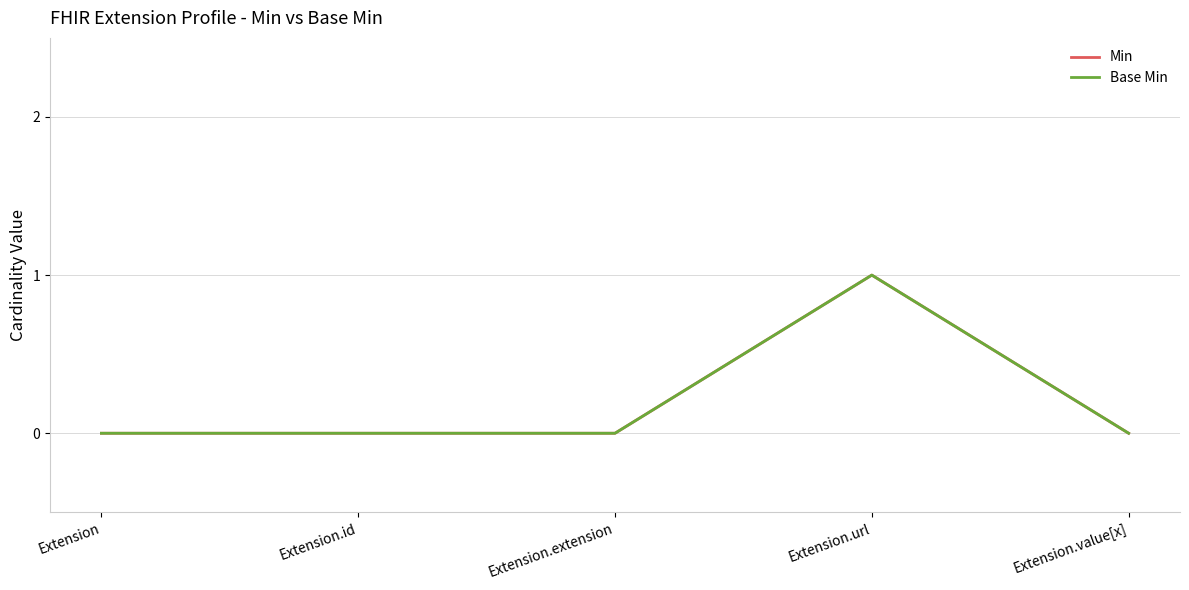

Is this an area chart (filled region under the line)?

No